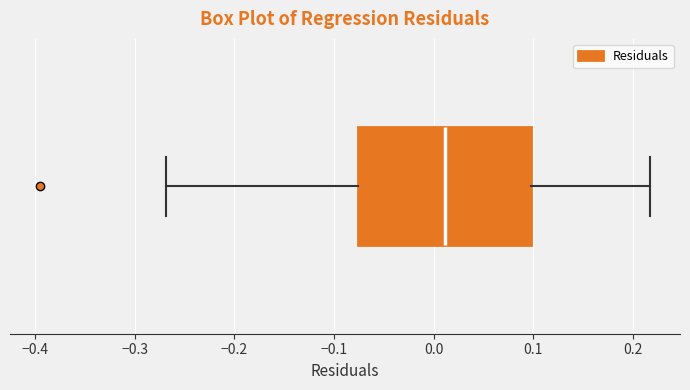

Where is the left edge of the box on the x-axis? The values are not printed on the chart, so give them approximately, as read against the axis.

-0.08